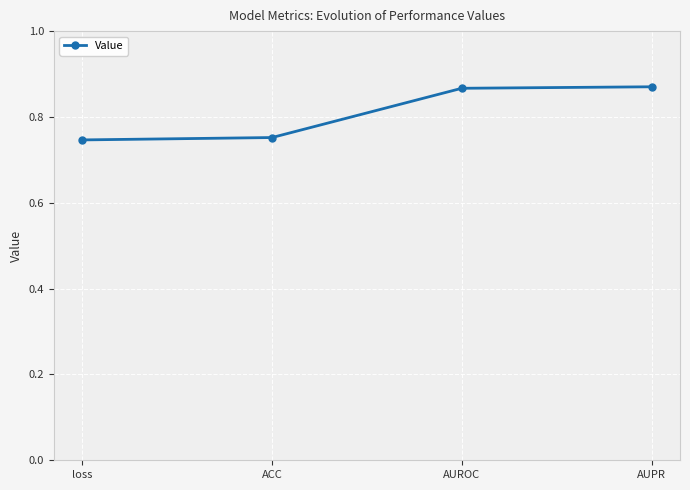

What is the label of the 4th point from the right?

loss